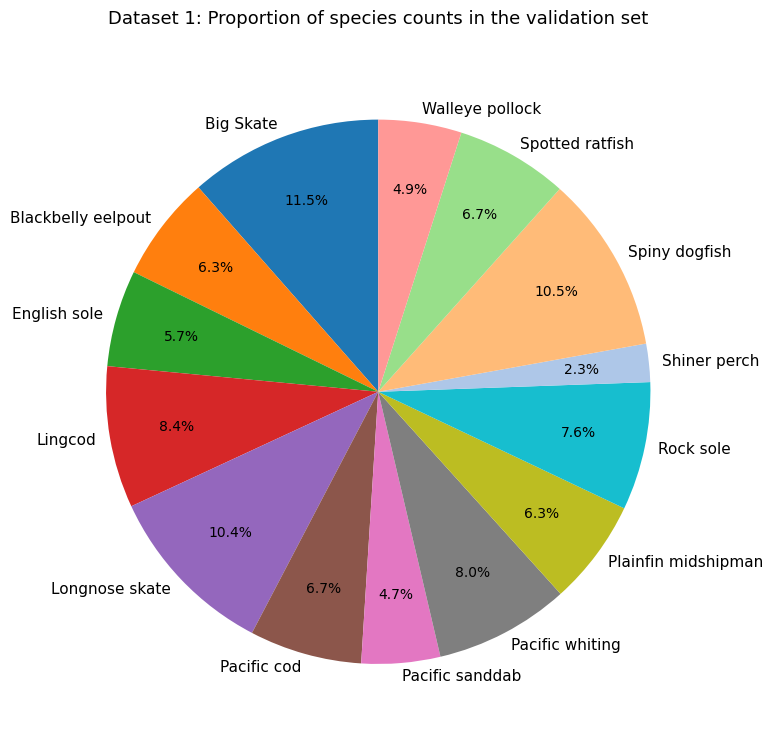

To the nearest percent, what percentage of the pie is Rock sole?

8%